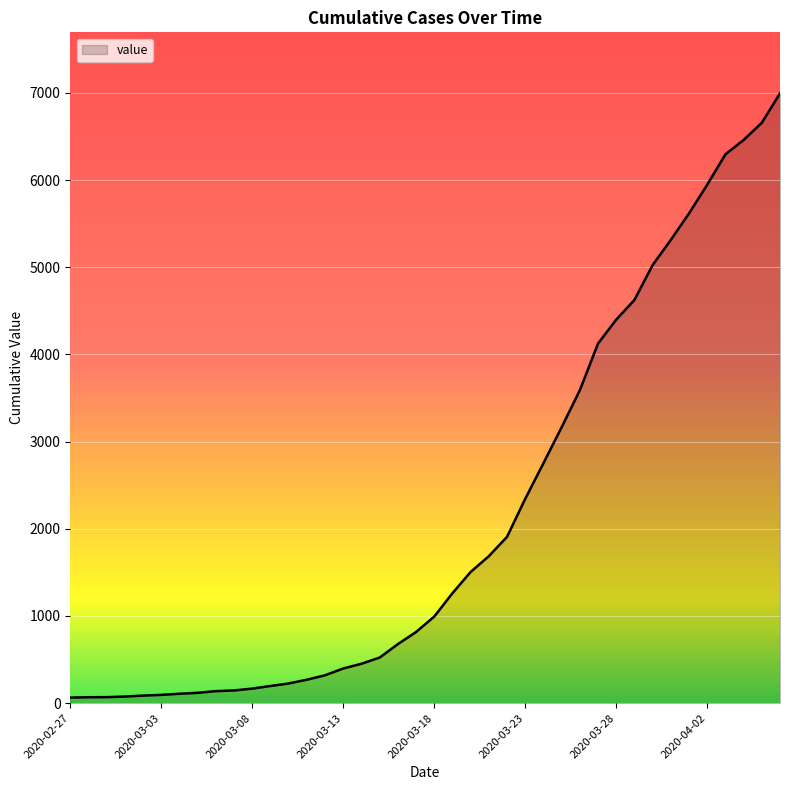

What is the greatest value displayed?

6995